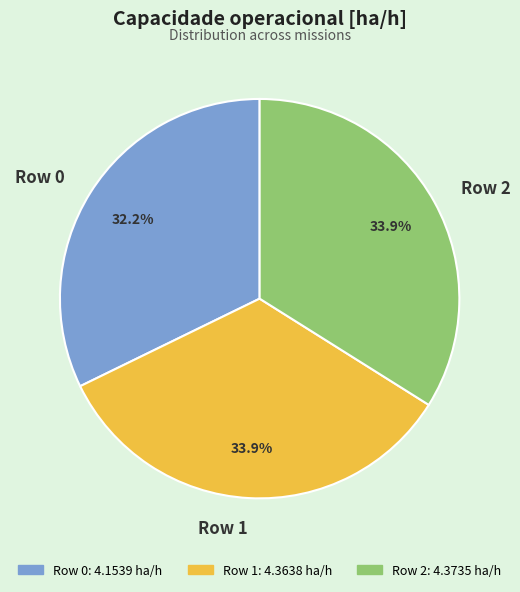

How many slices are in this pie chart?

3